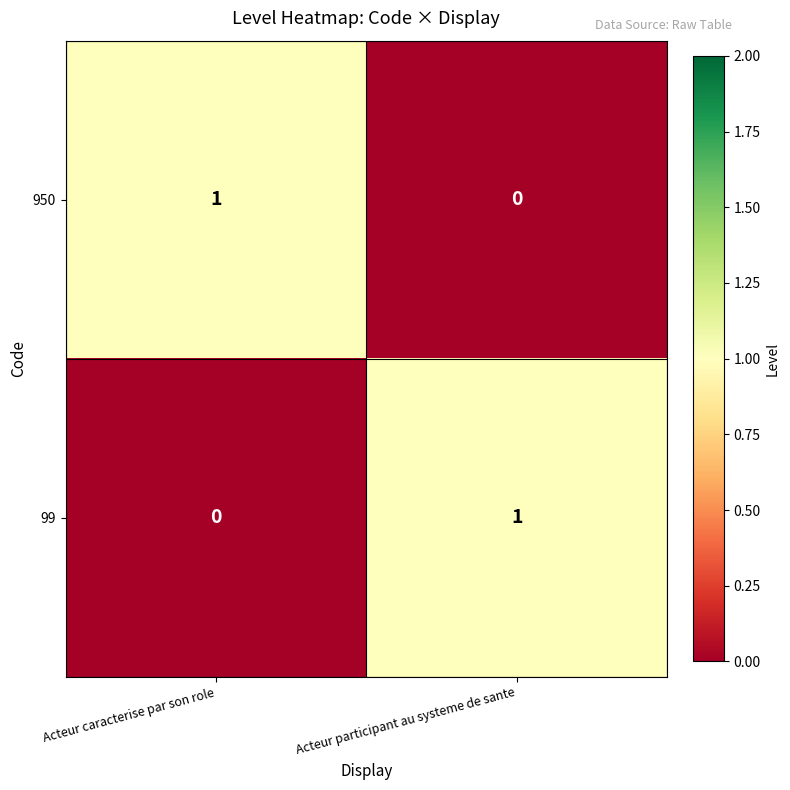

Reading left to right, what are all the values shown in this chart?

950: 1	0
99: 0	1